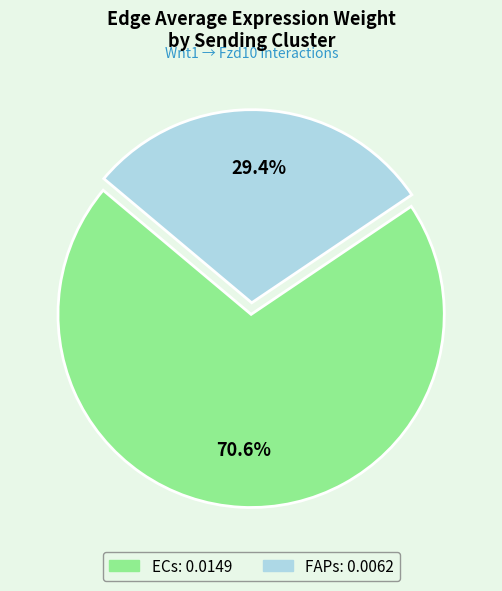

To the nearest percent, what percentage of the pie is ECs?

71%